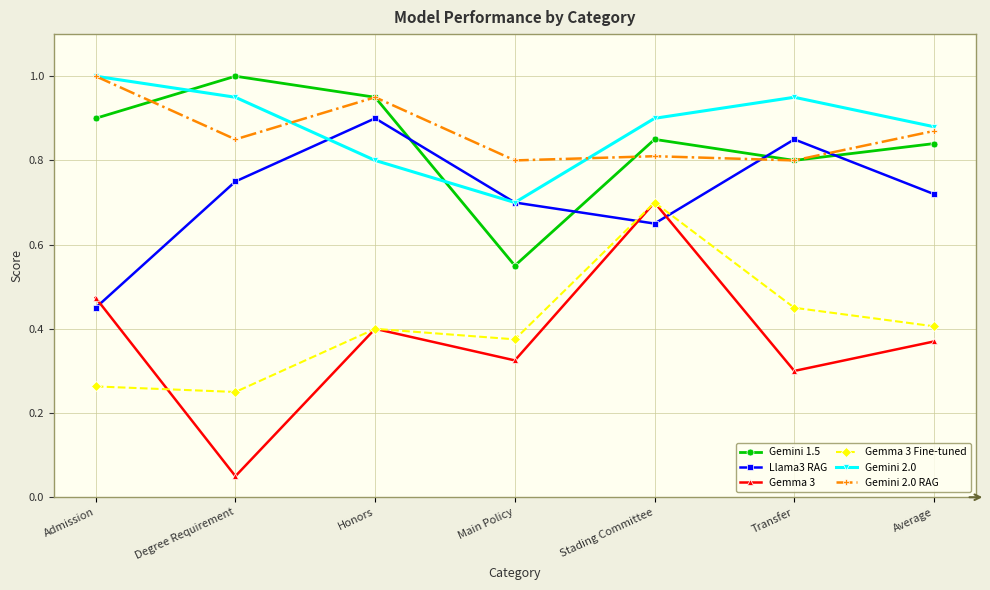

What is the label of the 5th point from the left?

Stading Committee